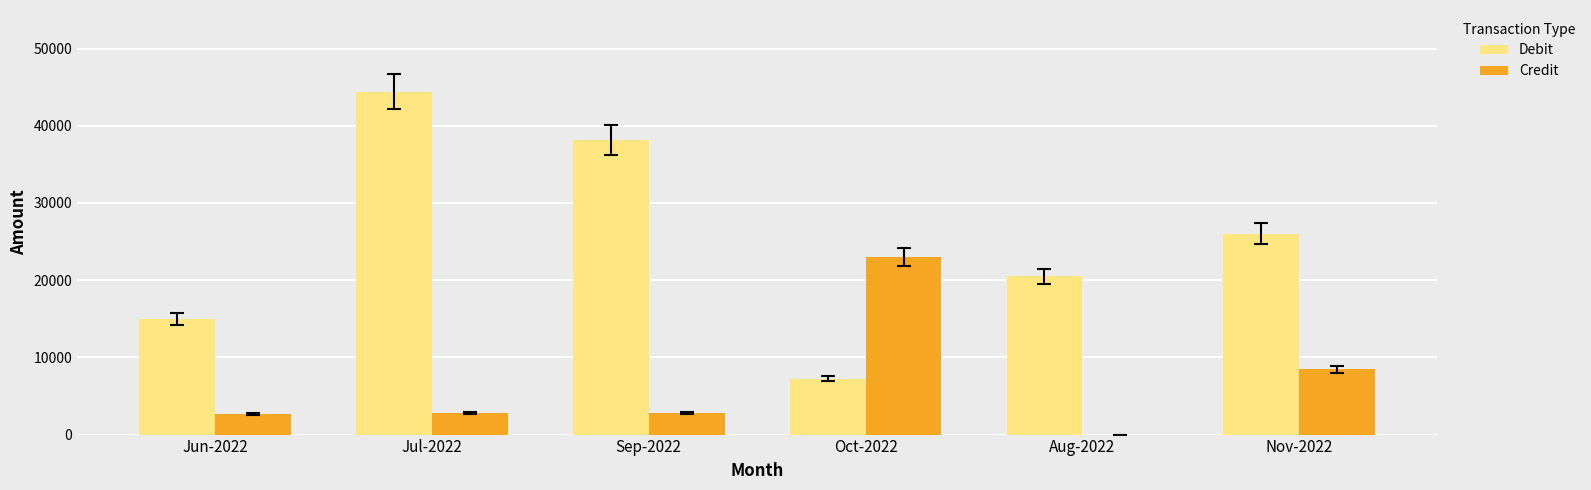

True or false: Debit has a value of 20486 at Aug-2022.

True